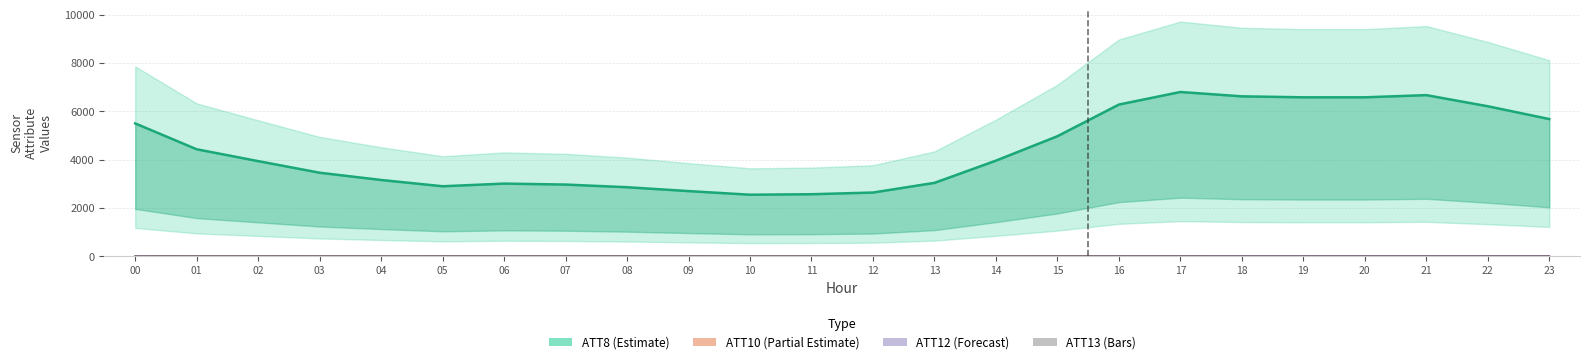

Count the number of categories in the chart.

24